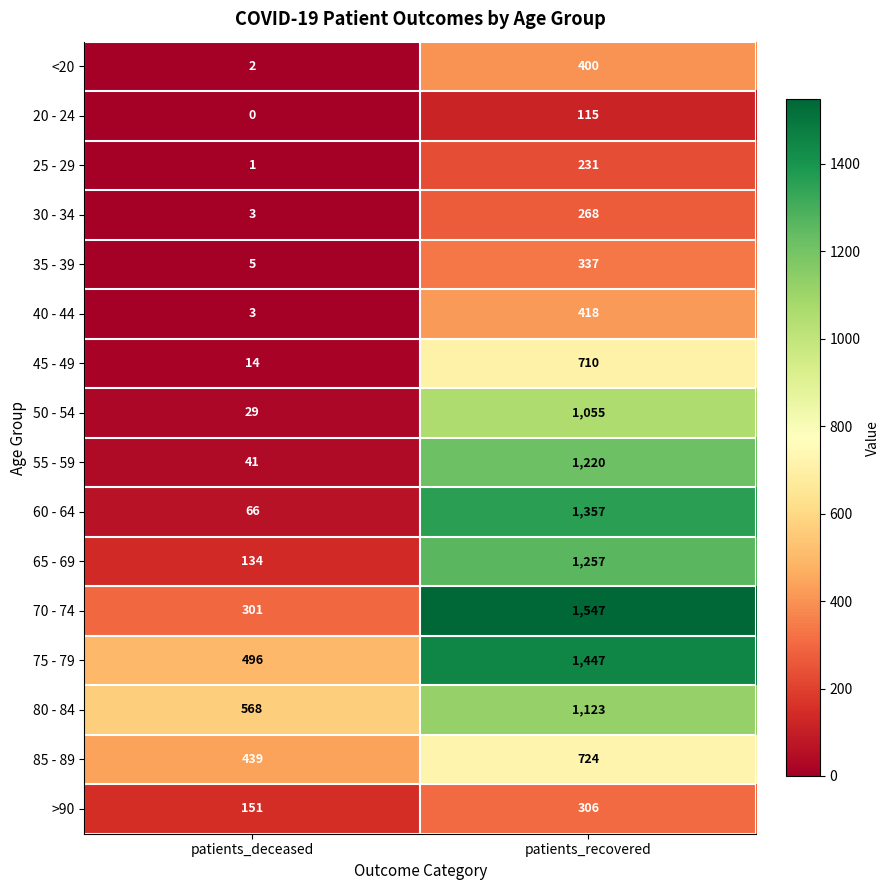

List the labels in order of 25 - 29 value, smallest first.

patients_deceased, patients_recovered